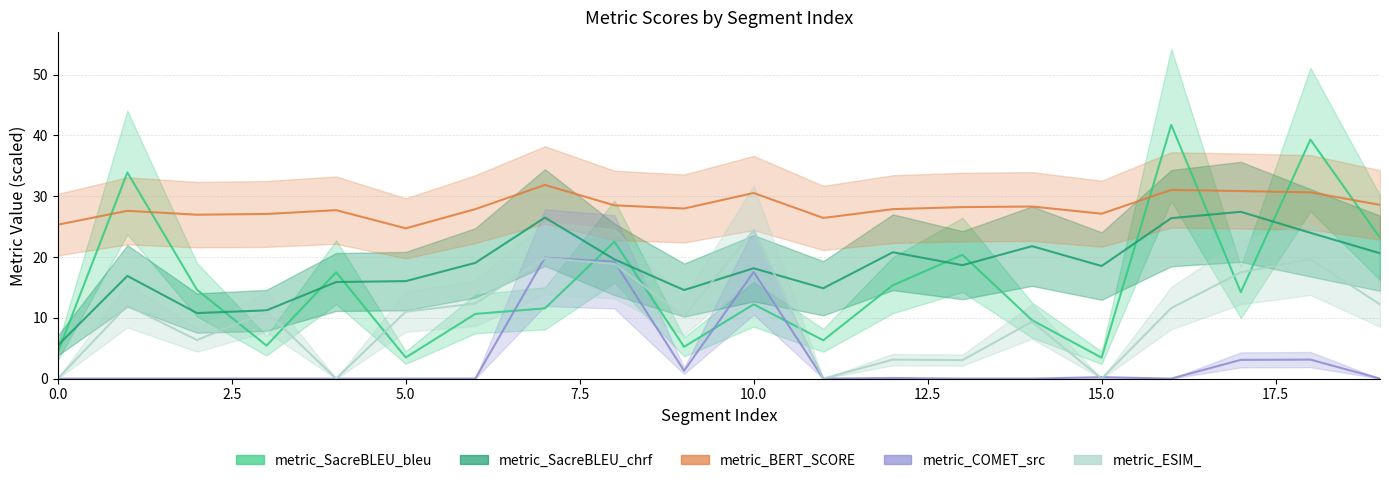

Rank the categories by metric_ESIM_ value from highest to lowest.

10, 7, 18, 8, 17, 6, 19, 1, 16, 5, 3, 9, 14, 2, 12, 13, 0, 4, 11, 15